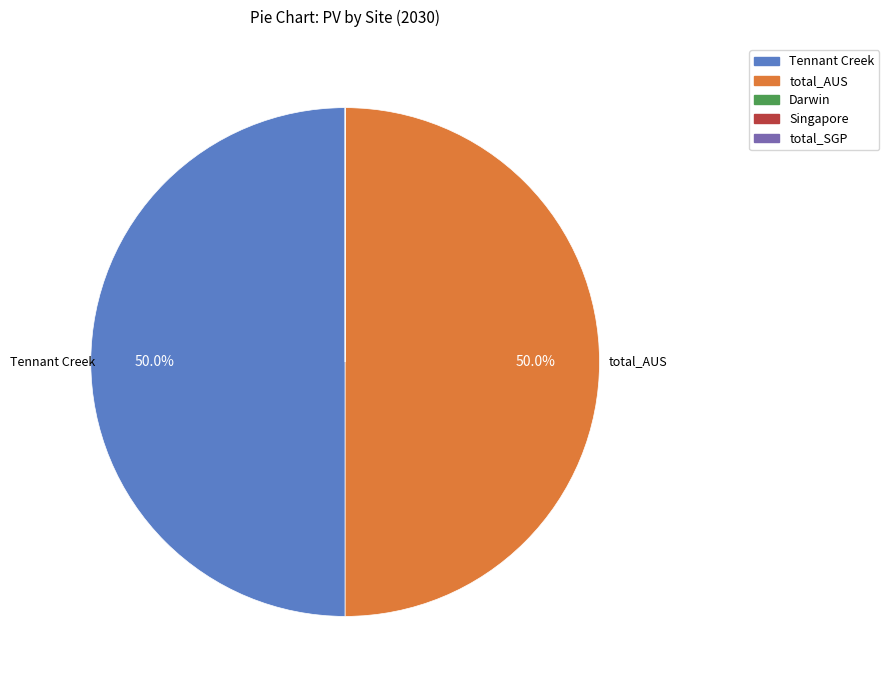

Is there a majority slice in this chart?

No